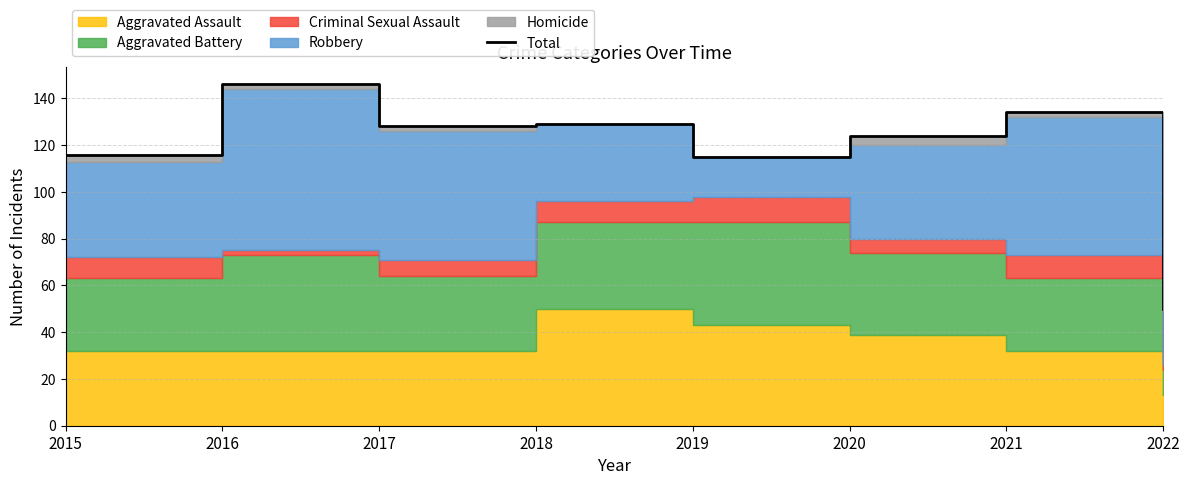

What is the value of the 4th point from the left?

129